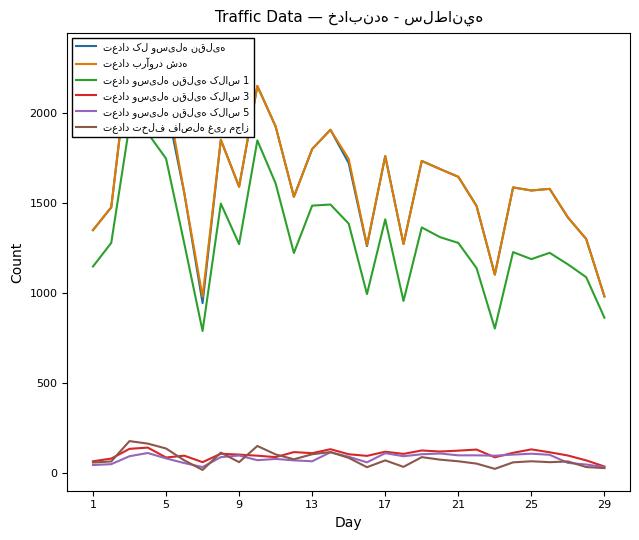

True or false: تعداد تخلف فاصله غیر مجاز and تعداد برآورد شده cross at least once.

False